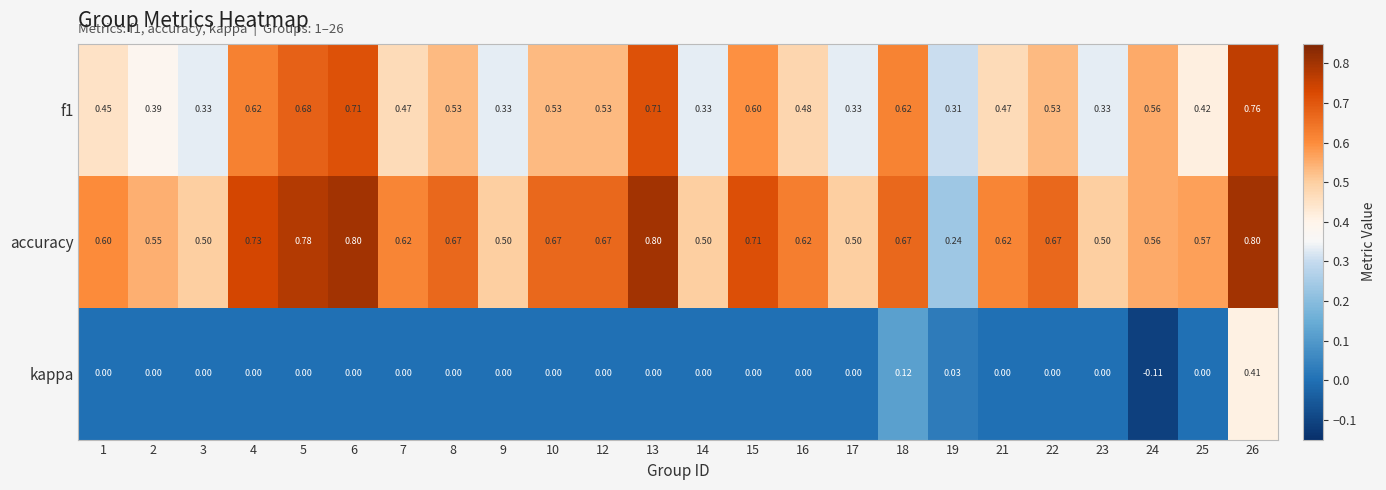

List the series in order of their overall mean, lowest first.

kappa, f1, accuracy